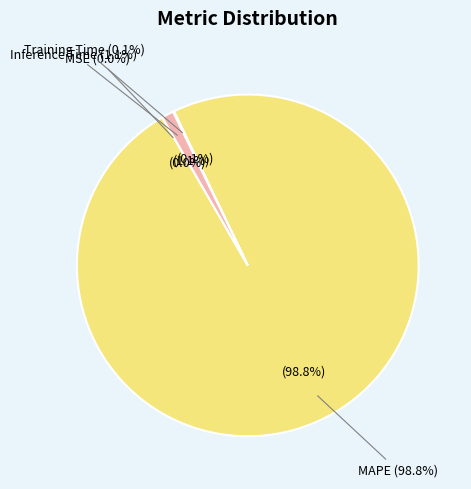

To the nearest percent, what percentage of the pie is Inference Time?

1%